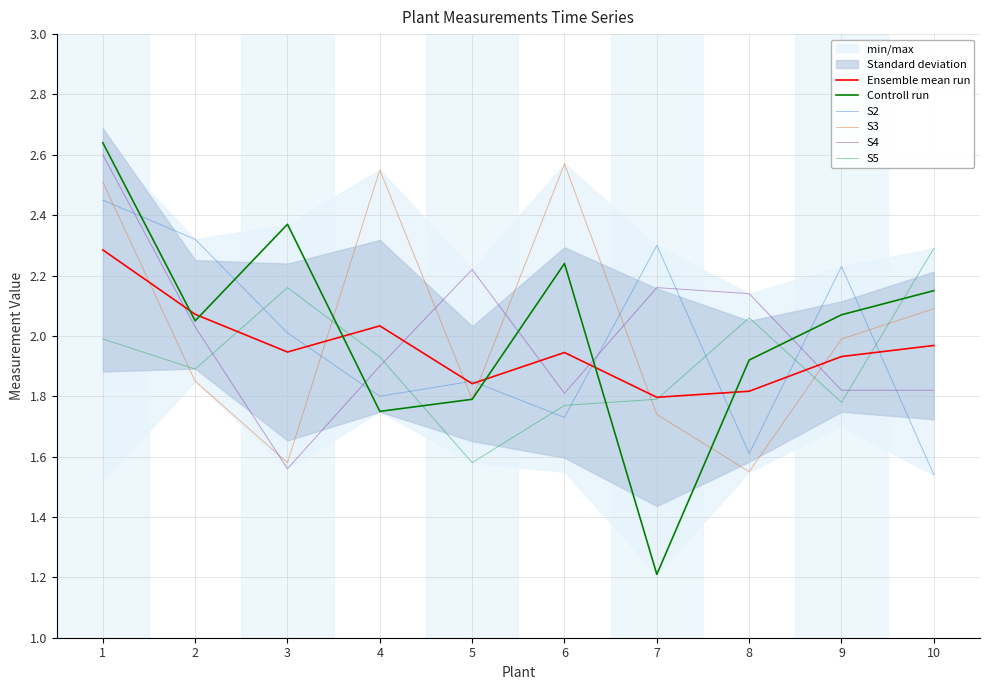

The value of S4 at 2 is 1.3. True or false?

False